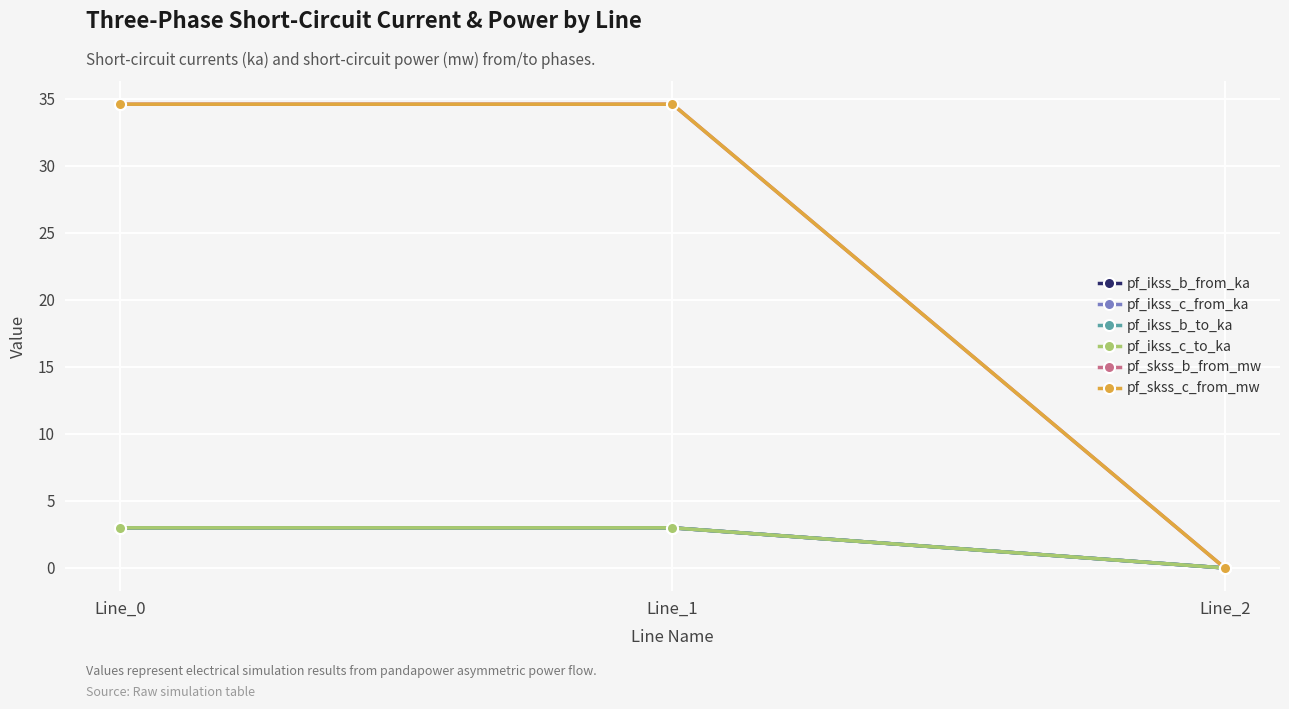

Reading left to right, extract all data points from this chart.

pf_ikss_b_from_ka: 3.0	3.0	0.0
pf_ikss_c_from_ka: 3.0	3.0	0.0
pf_ikss_b_to_ka: 3.0	3.0	0.0
pf_ikss_c_to_ka: 3.0	3.0	0.0
pf_skss_b_from_mw: 34.6	34.6	0.0
pf_skss_c_from_mw: 34.6	34.6	0.0